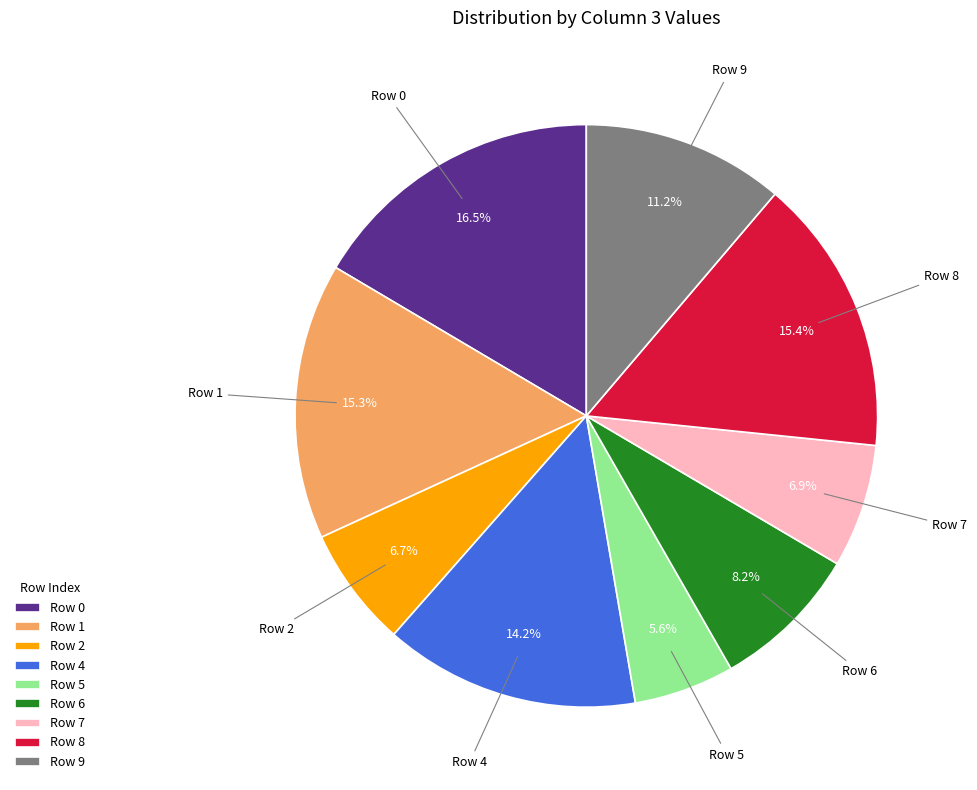

Count the number of slices in the pie.

9